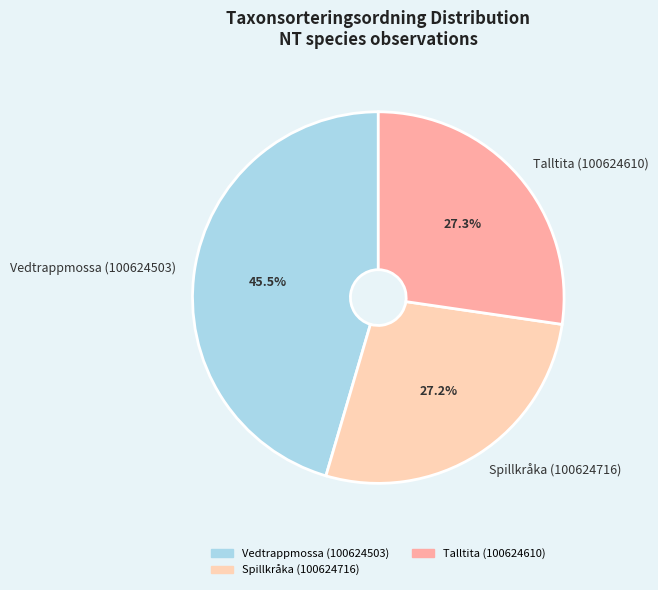

To the nearest percent, what is the difference between the Talltita (100624610) and Vedtrappmossa (100624503) slice percentages?

18%